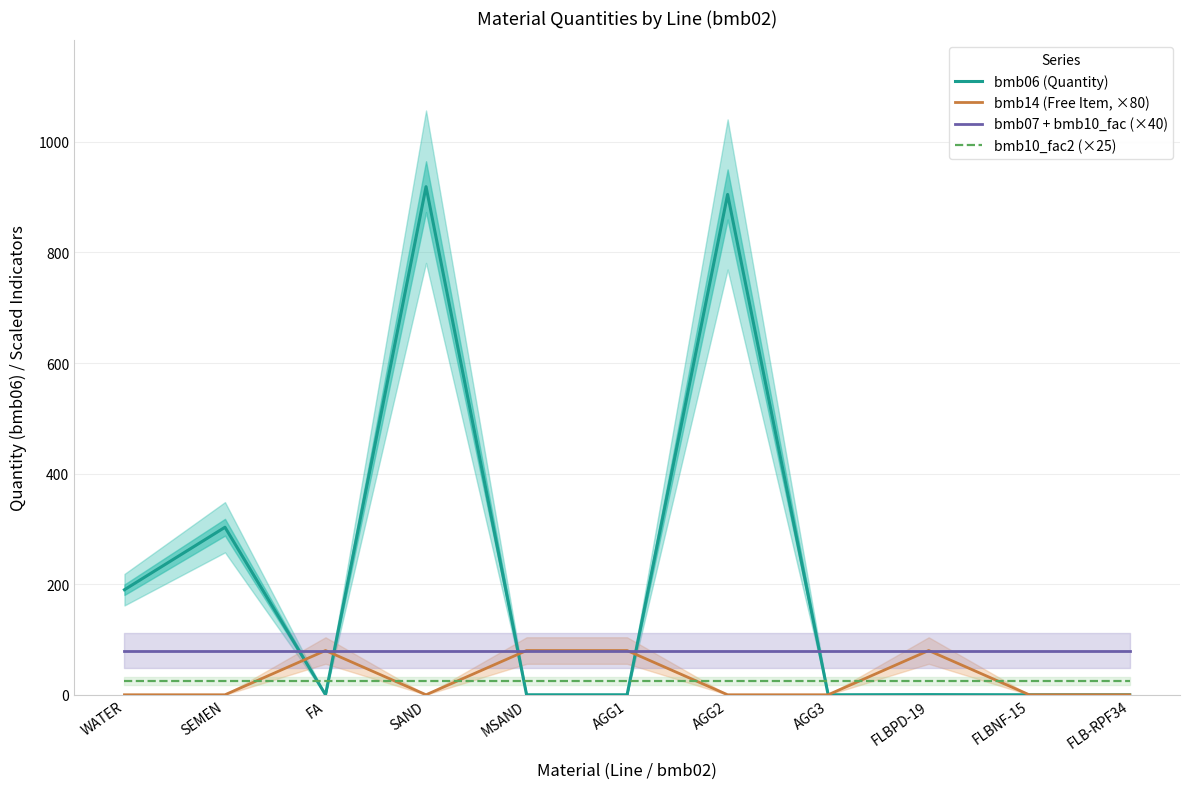

Reading left to right, list all the values displayed in this chart.

bmb06 (Quantity): WATER=190.0	SEMEN=303.0	FA=0.0	SAND=919.0	MSAND=0.0	AGG1=0.0	AGG2=905.0	AGG3=0.0	FLBPD-19=0.3	FLBNF-15=0.0	FLB-RPF34=0.0
bmb14 (Free Item, ×80): WATER=0.0	SEMEN=0.0	FA=80.0	SAND=0.0	MSAND=80.0	AGG1=80.0	AGG2=0.0	AGG3=0.0	FLBPD-19=80.0	FLBNF-15=0.0	FLB-RPF34=0.0
bmb07 + bmb10_fac (×40): WATER=80.0	SEMEN=80.0	FA=80.0	SAND=80.0	MSAND=80.0	AGG1=80.0	AGG2=80.0	AGG3=80.0	FLBPD-19=80.0	FLBNF-15=80.0	FLB-RPF34=80.0
bmb10_fac2 (×25): WATER=25.0	SEMEN=25.0	FA=25.0	SAND=25.0	MSAND=25.0	AGG1=25.0	AGG2=25.0	AGG3=25.0	FLBPD-19=25.0	FLBNF-15=25.0	FLB-RPF34=25.0